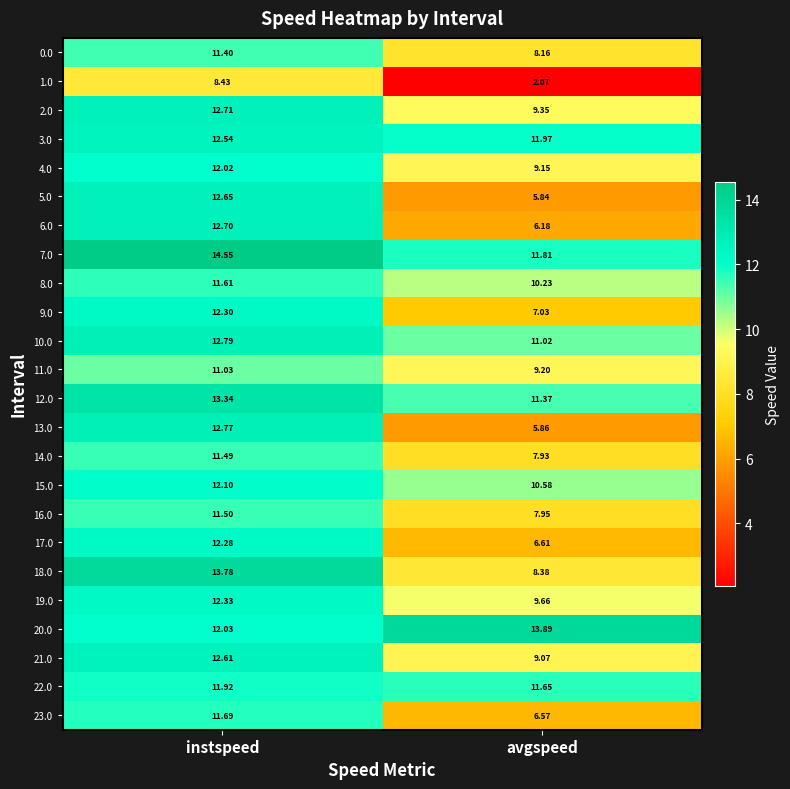

Which category has the lowest value in the 7.0 series?

avgspeed